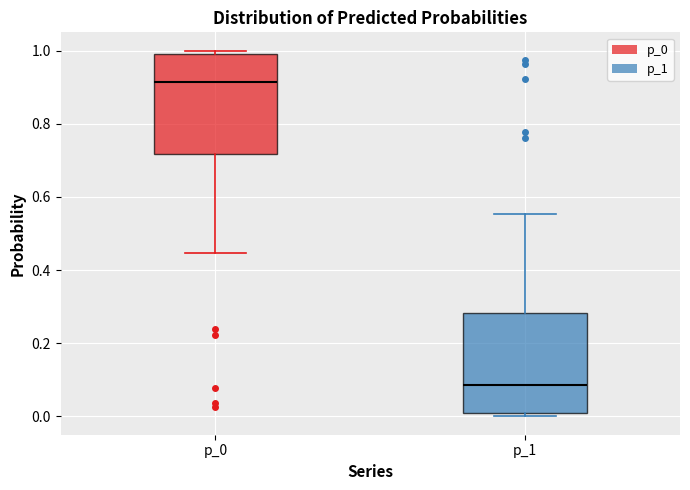

Reading left to right, transcribe this box plot: for each box, give where its median line is, the range the box spans, and where its two whiskers end, as read against the y-axis. The values are not printed on the chart, so give them approximately, as read against the axis.

p_0: median 0.92, box 0.72 to 1.00, whiskers 0.44 to 1.00 (just above the box's upper edge)
p_1: median 0.08, box 0.00 to 0.28, whiskers 0.00 (just below the box's lower edge) to 0.56